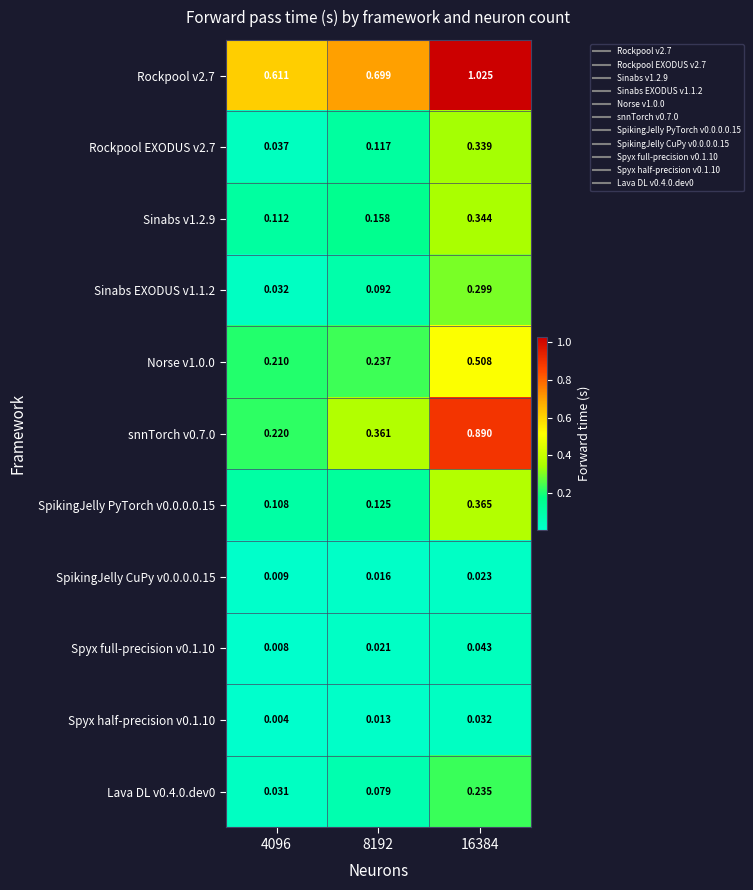

Between 4096 and 16384, which series saw the biggest shift?

snnTorch v0.7.0